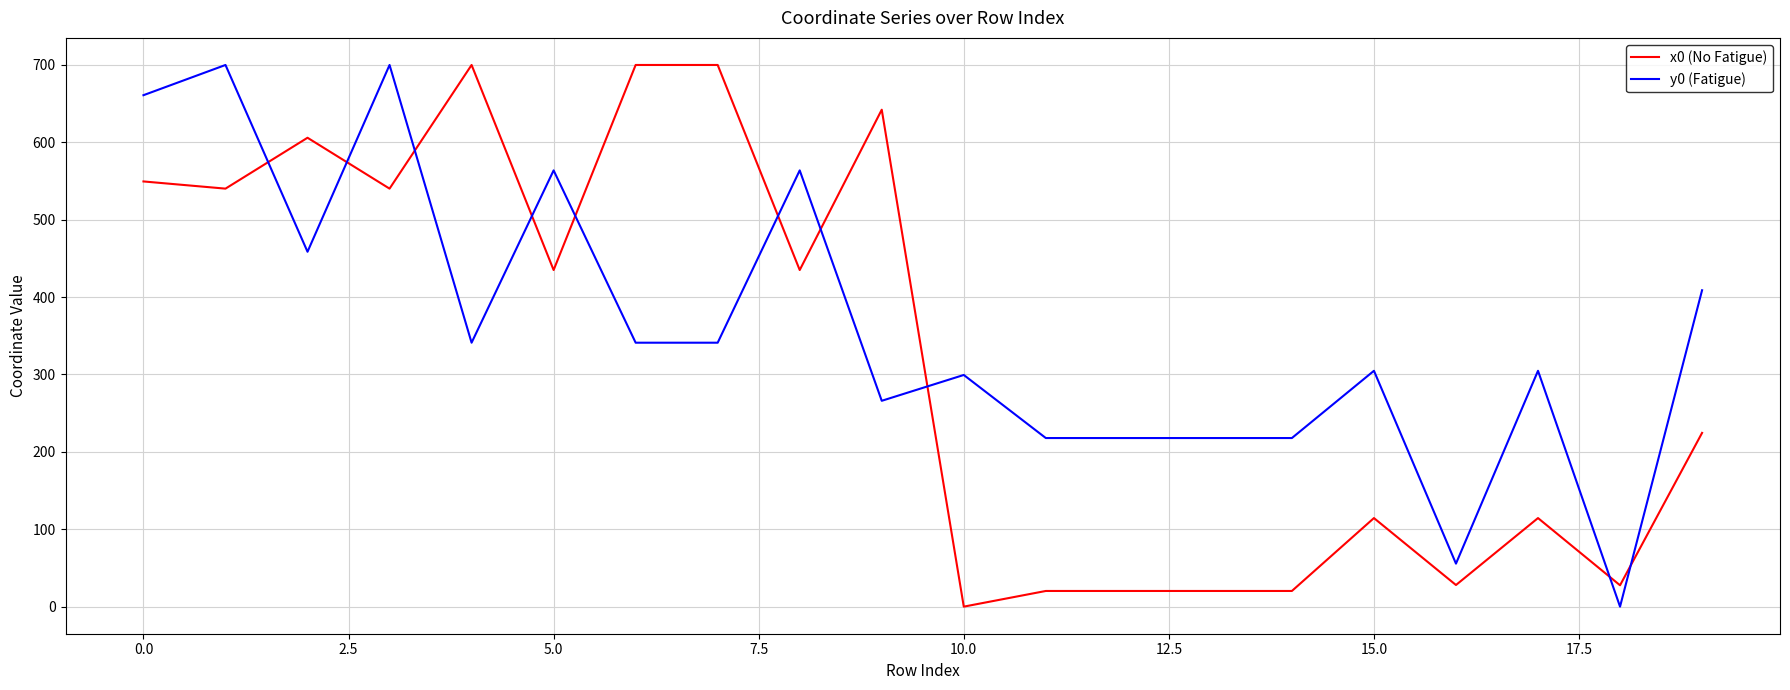

What is the difference between the maximum and minimum values in the x0 (No Fatigue) series?

700.0